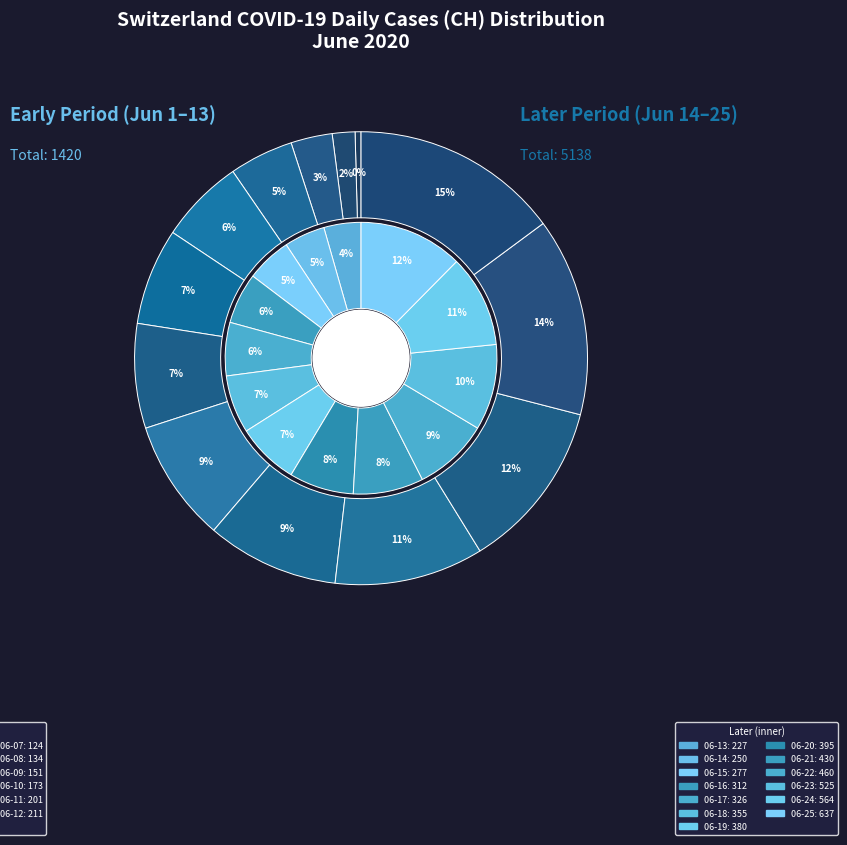

Count the number of slices in the pie.

26